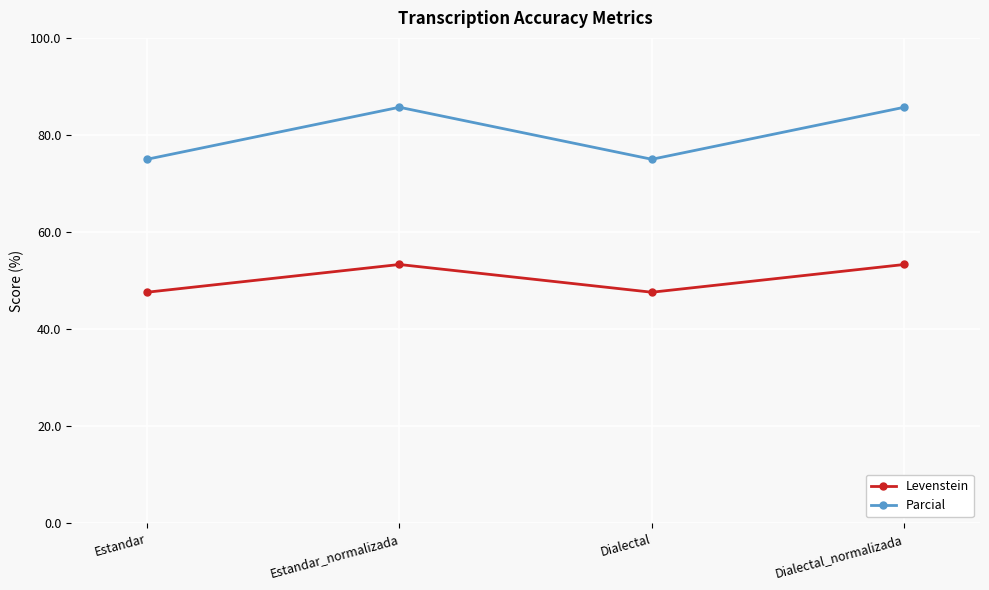

The Levenstein series shows 53.3 at Estandar_normalizada. True or false?

True